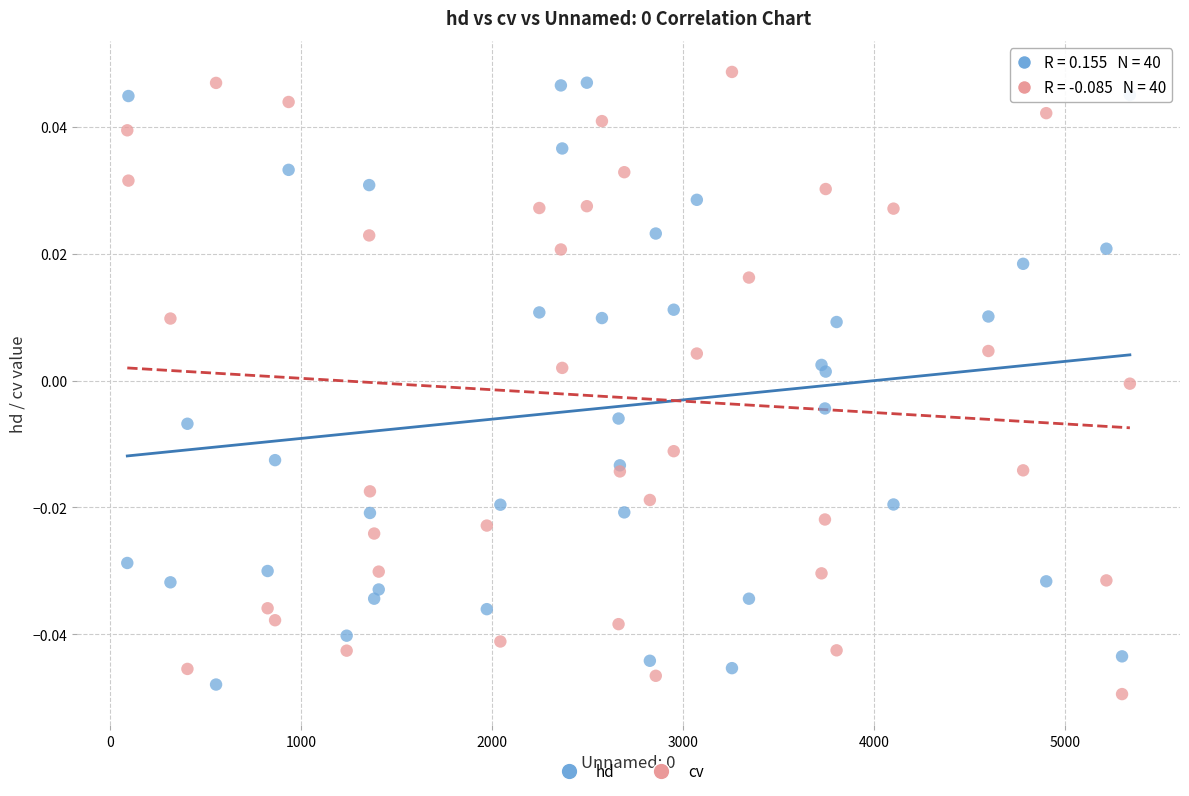

What is the X range (max minus min) for the scatter plot?

5251.0